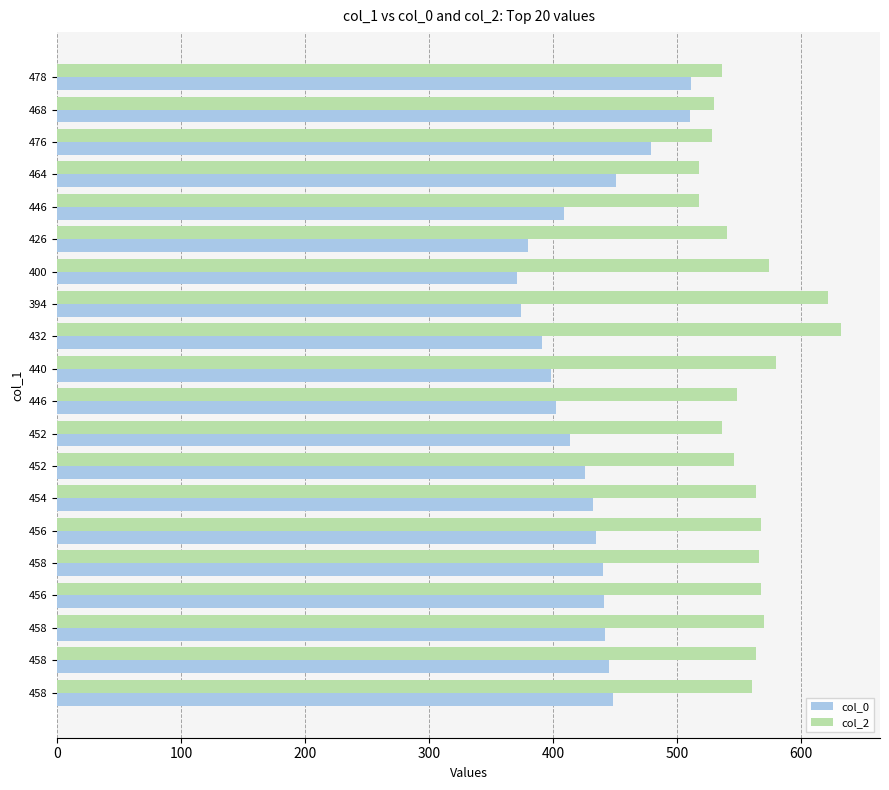

What are all the series names shown in the legend?

col_0, col_2